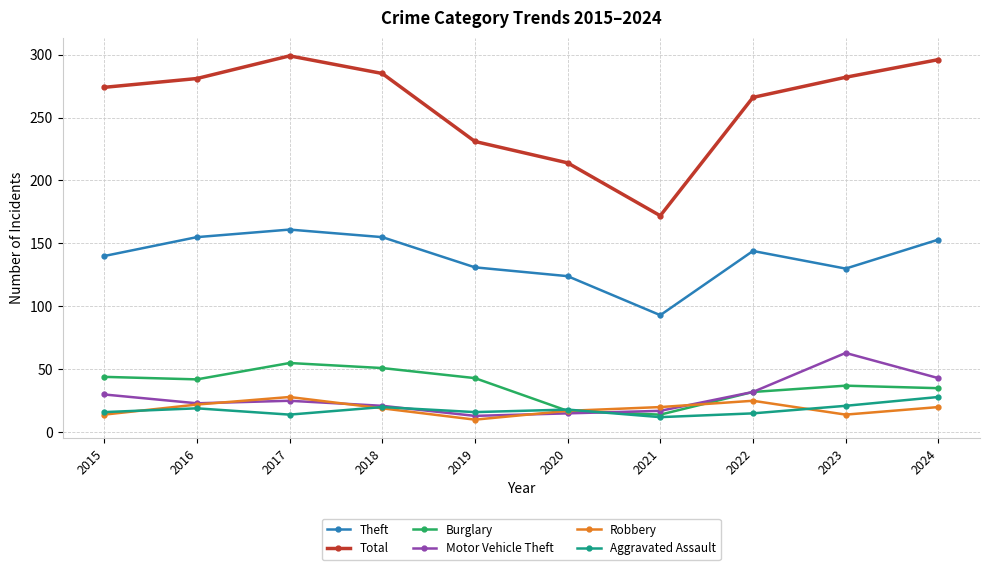

What is the value of the Burglary point at the 1st from the left?

44